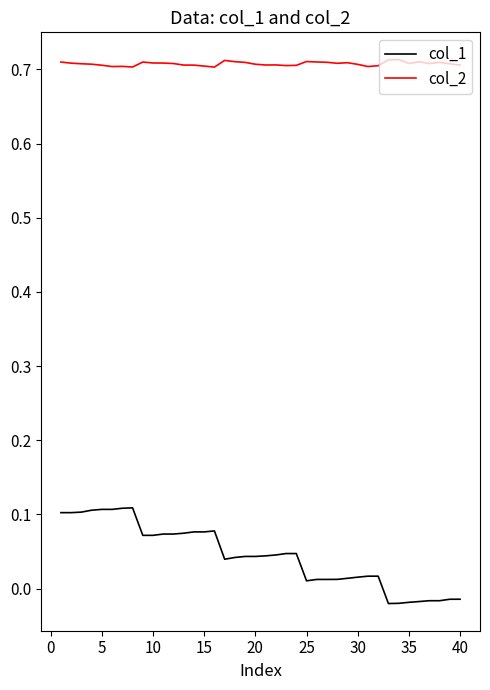

List the series in order of their overall mean, highest first.

col_2, col_1